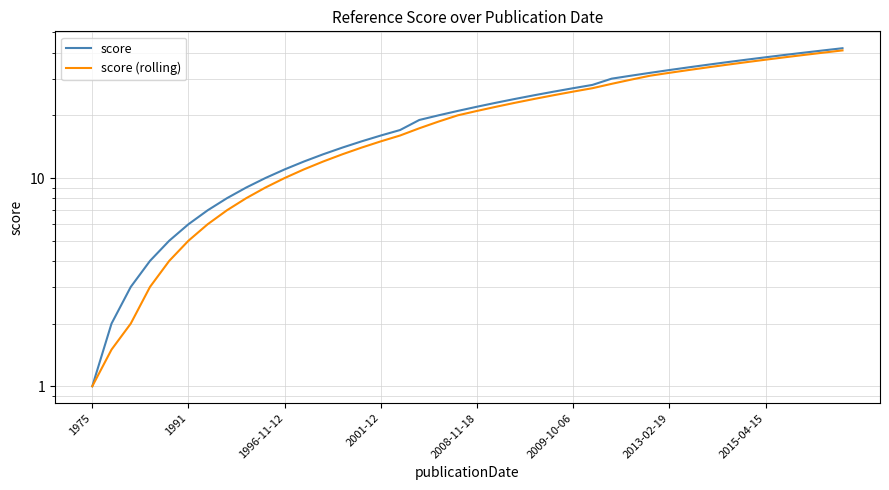

True or false: score and score (rolling) cross at least once.

False